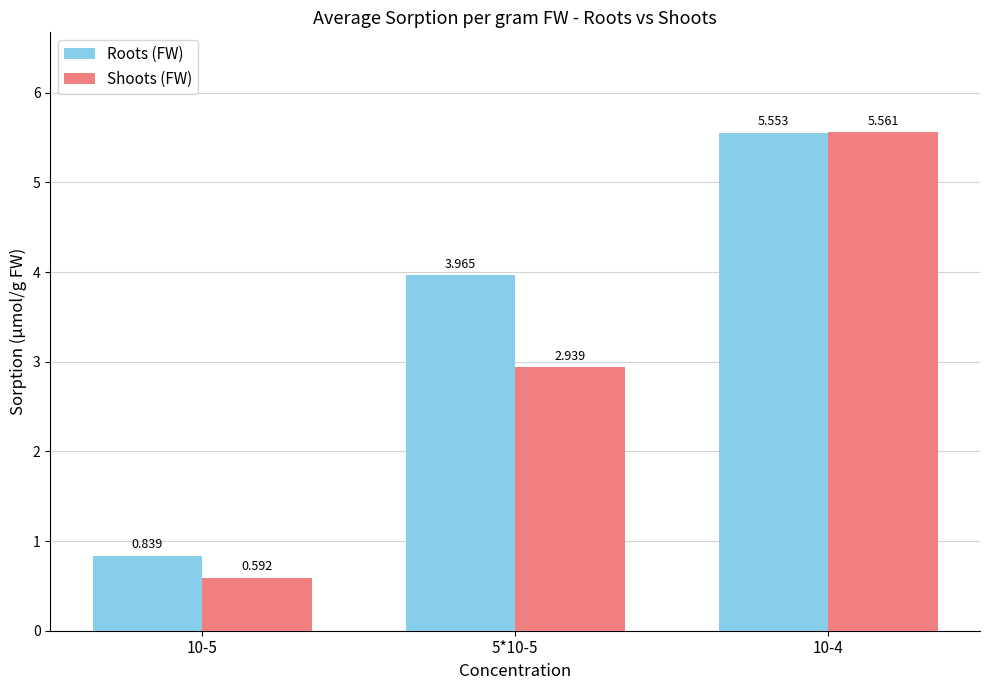

At which label does Roots (FW) reach its minimum?

10-5